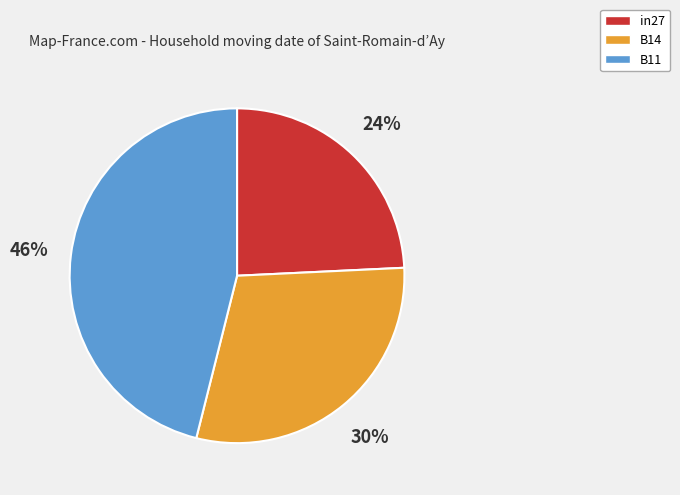

To the nearest percent, what is the average slice percentage?

33%